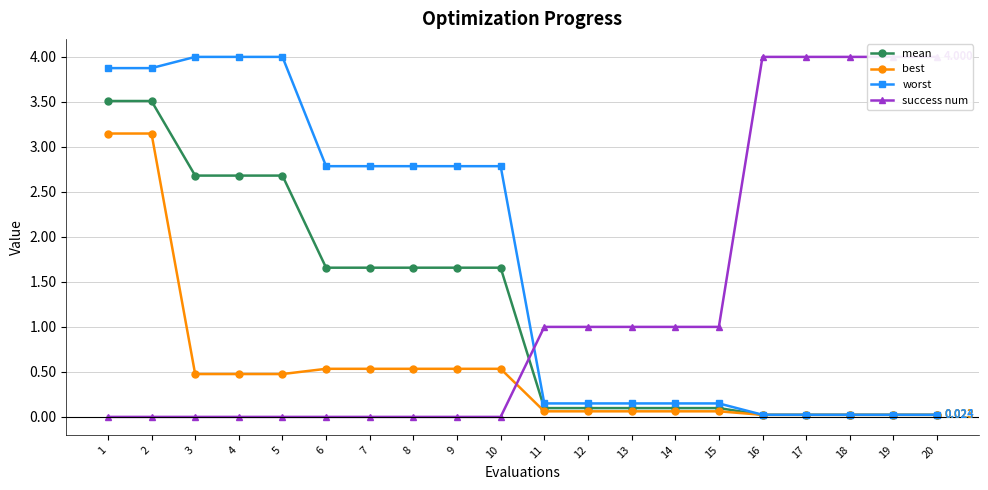

Between 9 and 8, which is larger?

9